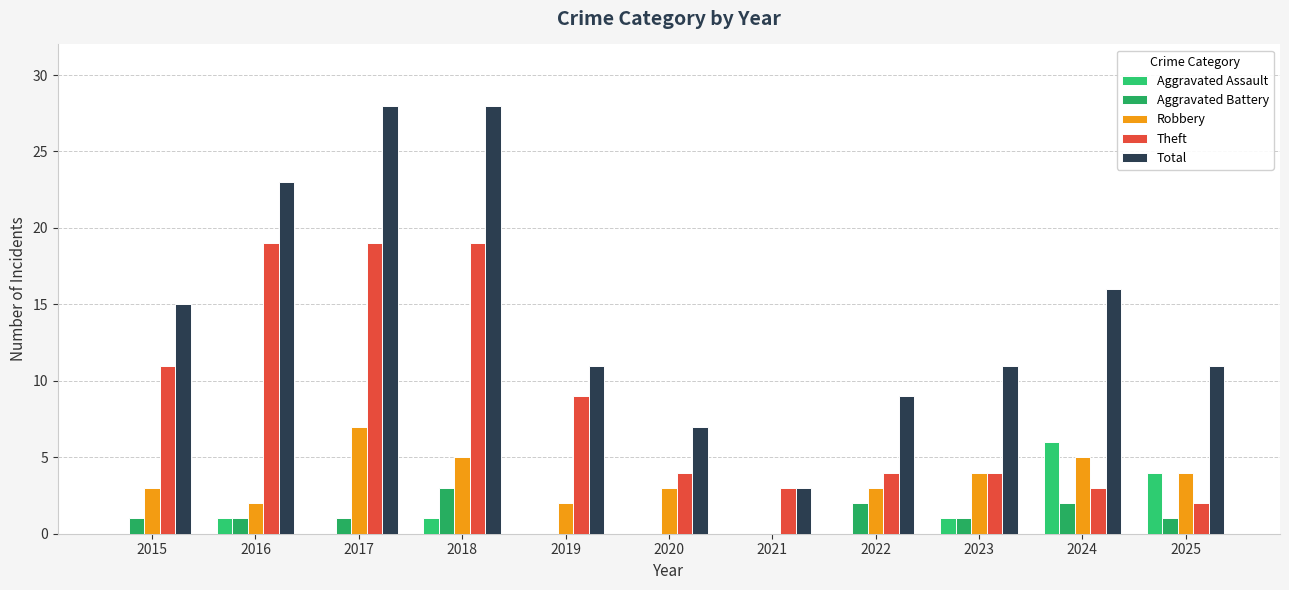

What is the difference between the second highest and second lowest values in the Robbery series?

3